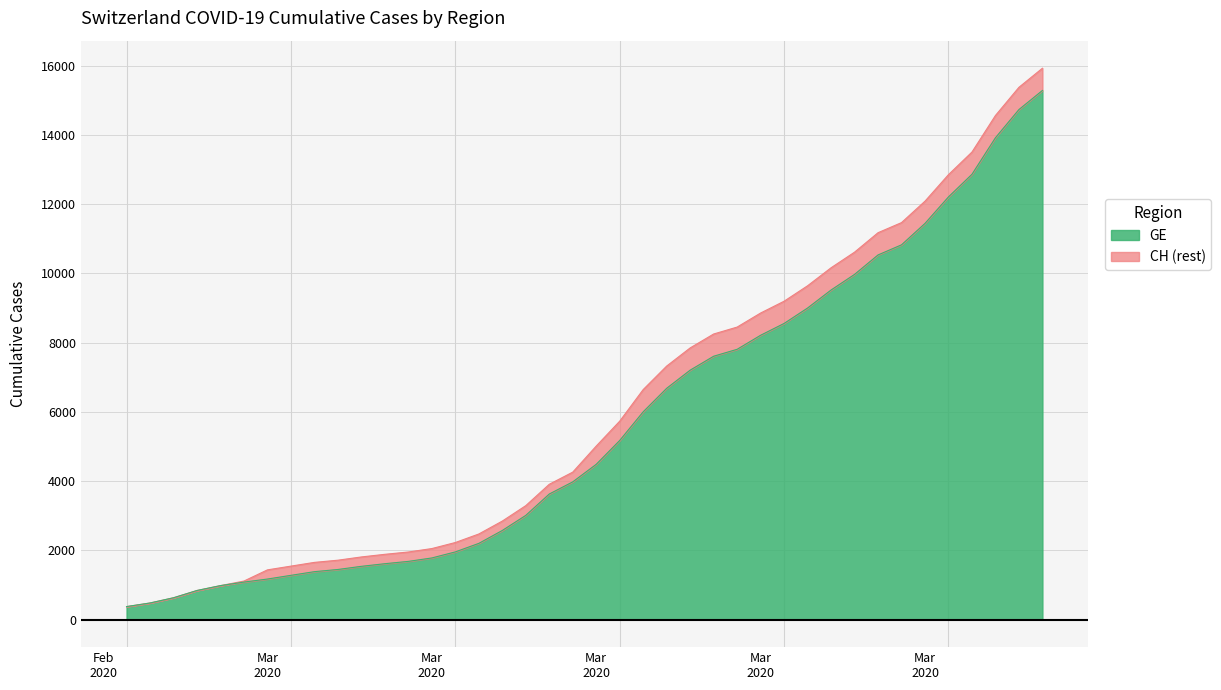

Count the number of data series in this chart.

2